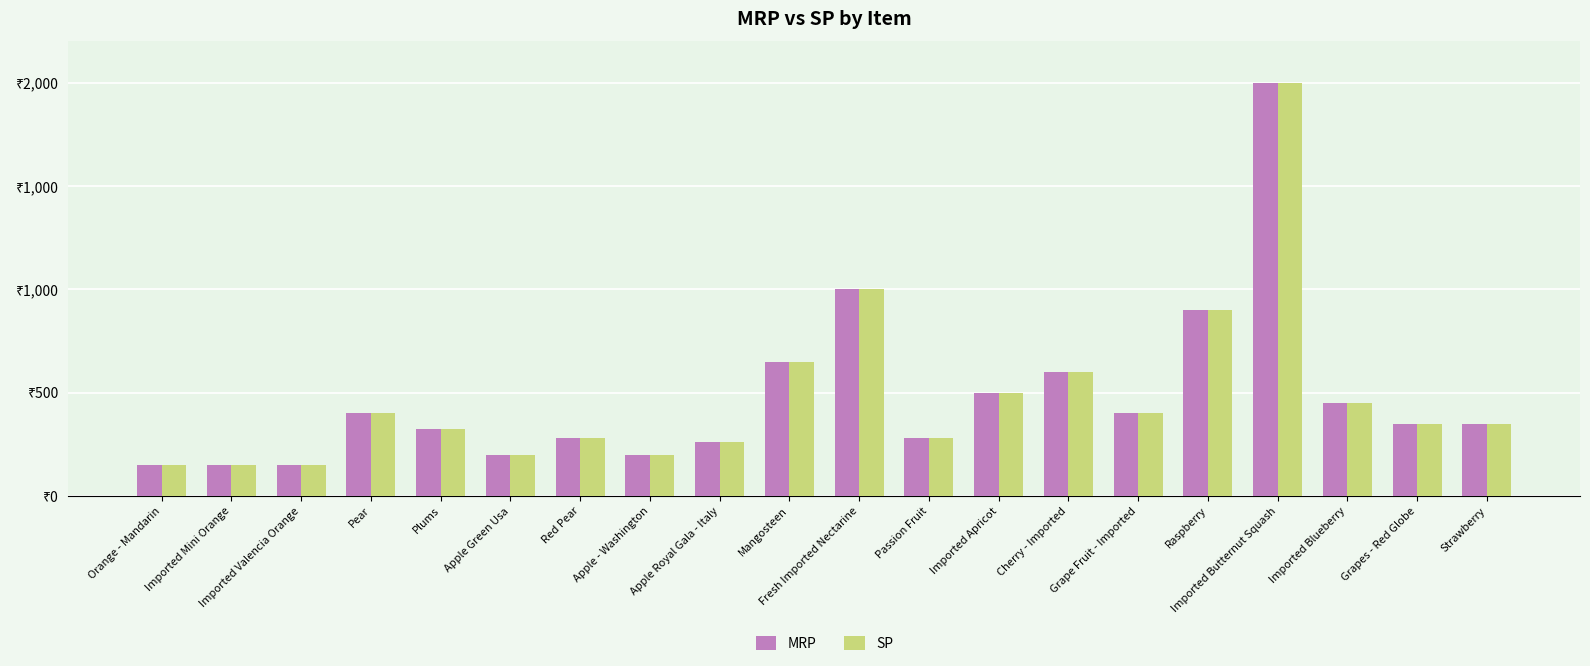

Reading left to right, list all the values displayed in this chart.

MRP: Orange - Mandarin=150	Imported Mini Orange=150	Imported Valencia Orange=150	Pear=400	Plums=325	Apple Green Usa=200	Red Pear=280	Apple - Washington=200	Apple Royal Gala - Italy=260	Mangosteen=650	Fresh Imported Nectarine=1000	Passion Fruit=280	Imported Apricot=500	Cherry - Imported=600	Grape Fruit - Imported=400	Raspberry=900	Imported Butternut Squash=2000	Imported Blueberry=450	Grapes - Red Globe=350	Strawberry=350
SP: Orange - Mandarin=150	Imported Mini Orange=150	Imported Valencia Orange=150	Pear=400	Plums=325	Apple Green Usa=200	Red Pear=280	Apple - Washington=200	Apple Royal Gala - Italy=260	Mangosteen=650	Fresh Imported Nectarine=1000	Passion Fruit=280	Imported Apricot=500	Cherry - Imported=600	Grape Fruit - Imported=400	Raspberry=900	Imported Butternut Squash=2000	Imported Blueberry=450	Grapes - Red Globe=350	Strawberry=350